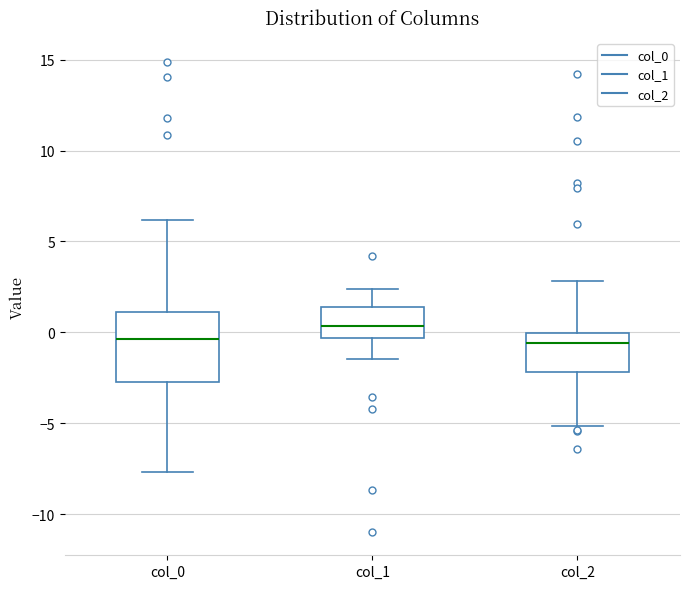

Which box has the highest median line?

col_1